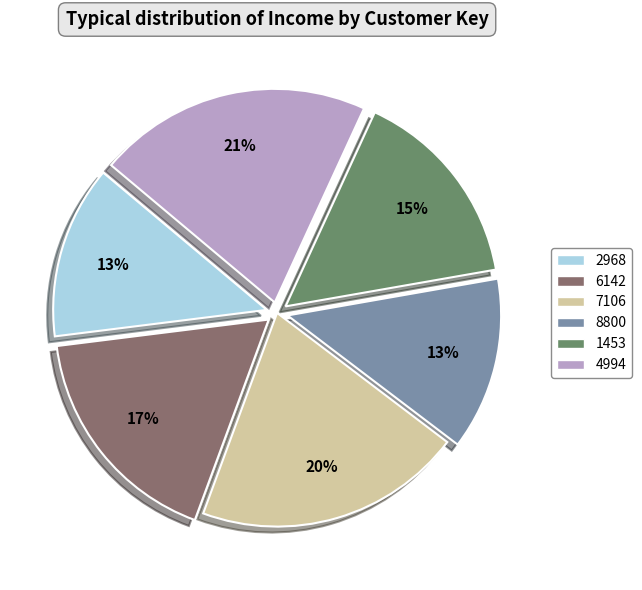

To the nearest percent, what portion does 8800 represent?

13%